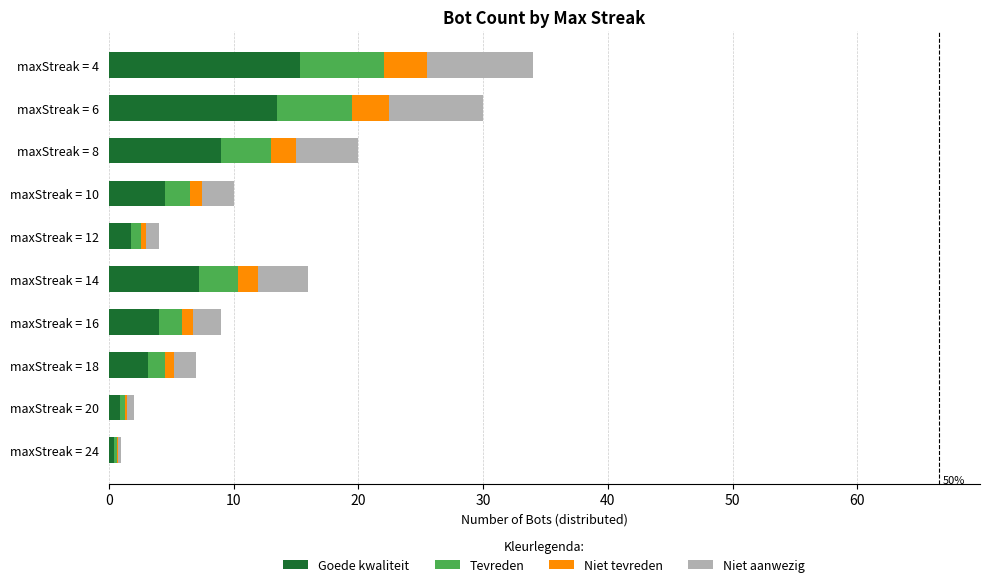

Is it true that Goede kwaliteit equals 4.5 at maxStreak = 10?

True